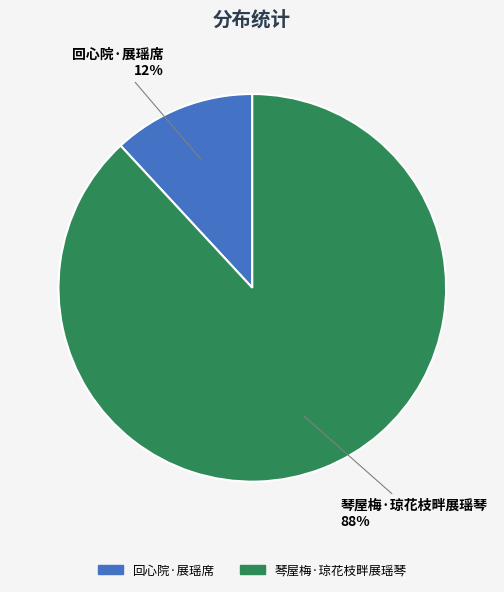

Is there any slice that represents more than half of the pie?

Yes